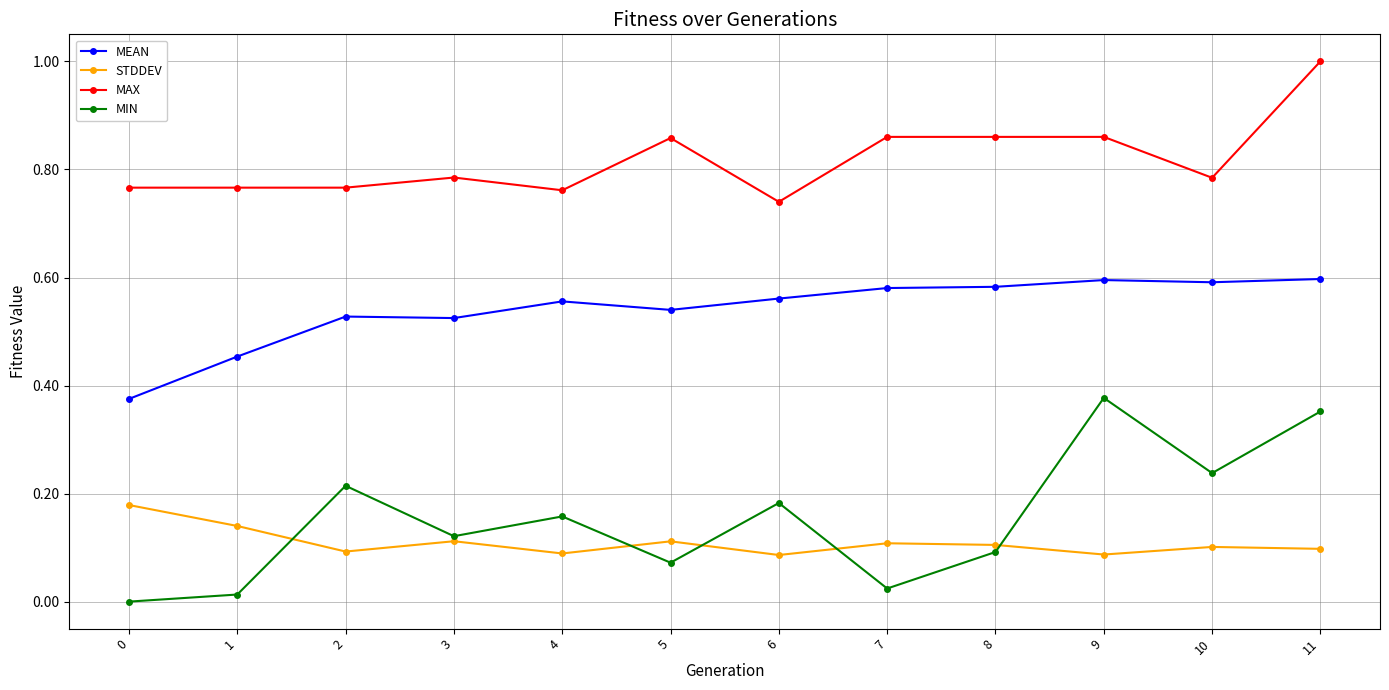

Which series has the largest range (max minus min)?

MIN